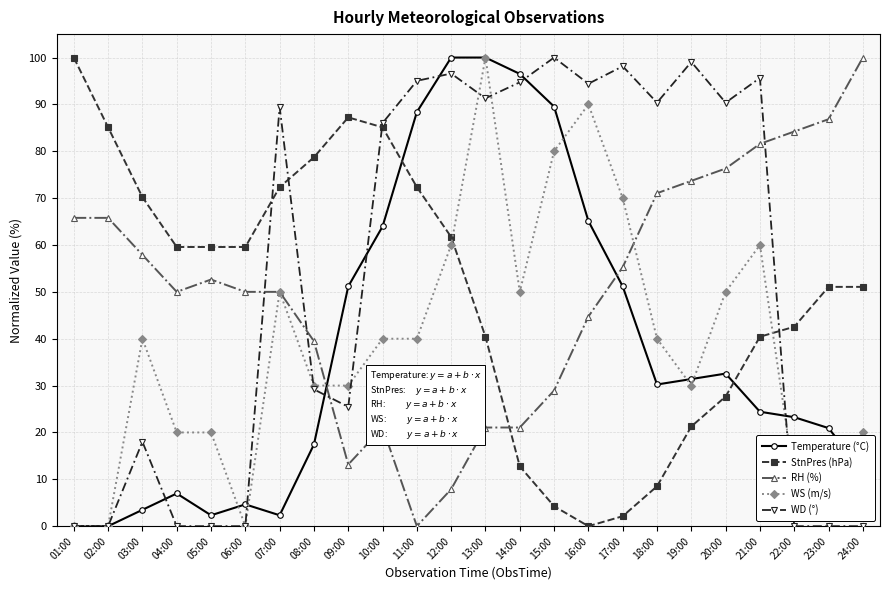

Where is the first local maximum for WS (m/s)?

03:00